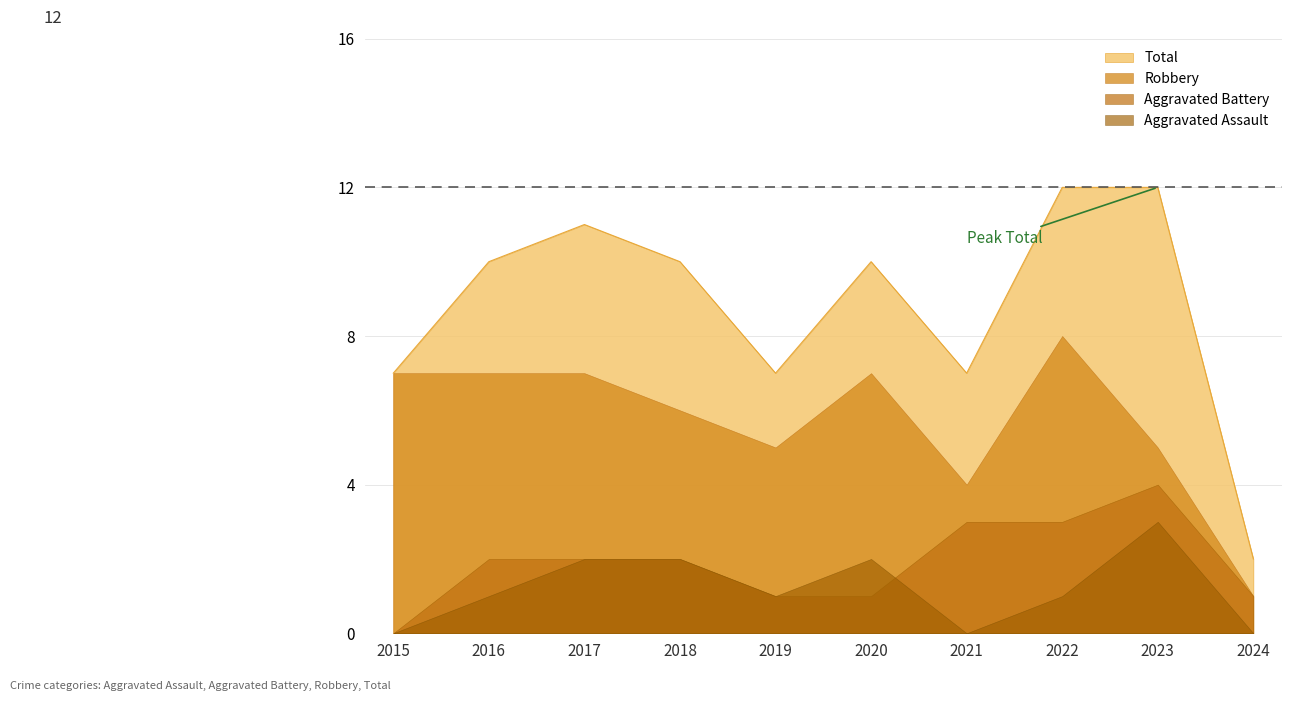

How many values in the Aggravated Assault series are below 1?

3